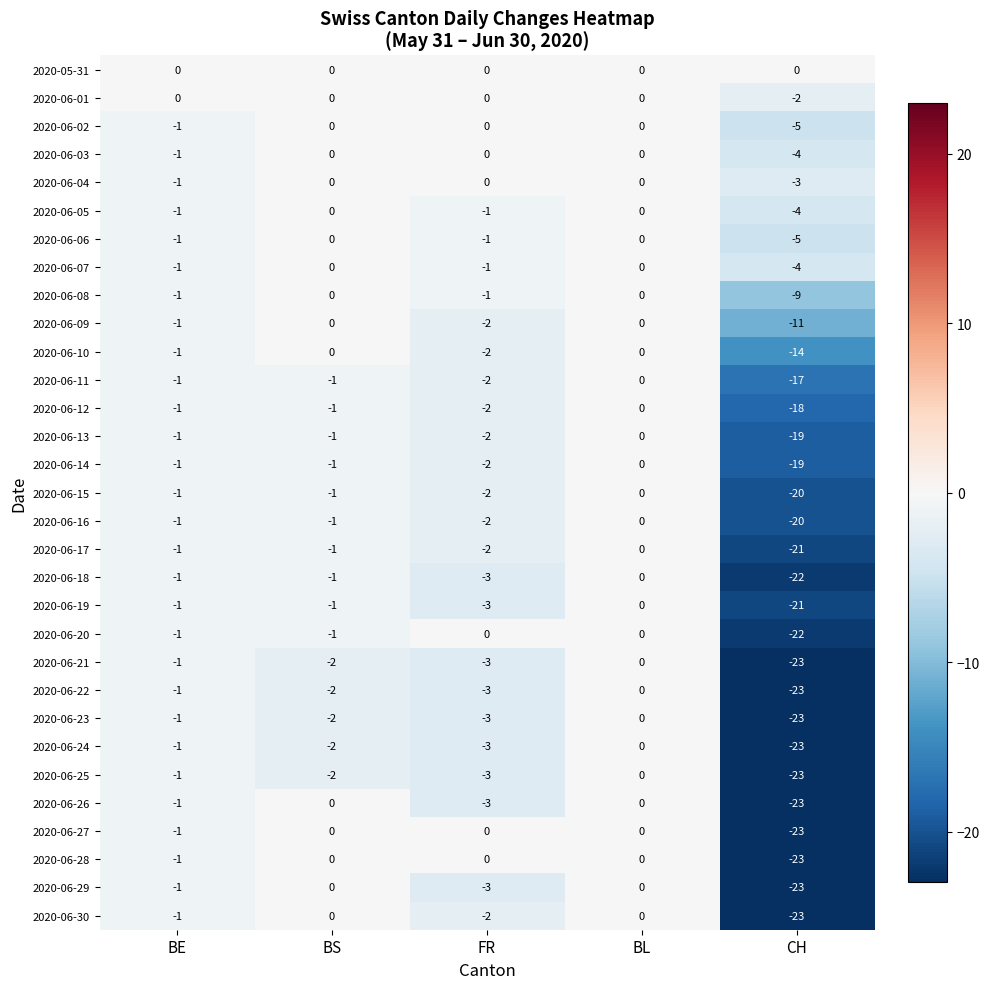

At which label is 2020-06-20 closest to -11?

BE